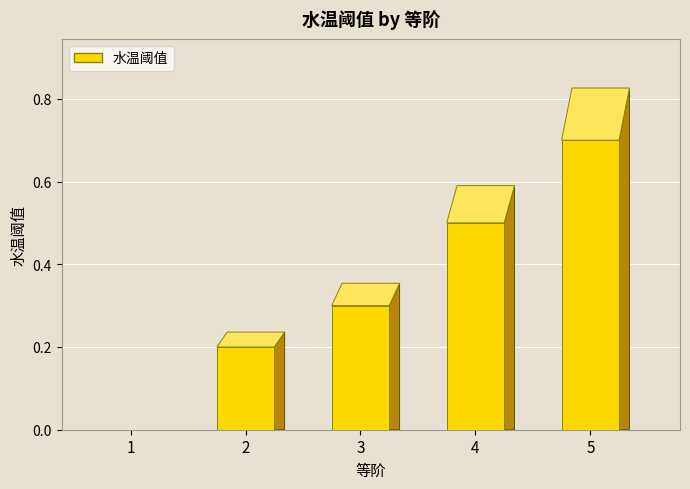

What is the value of the 2nd bar from the left?

0.2